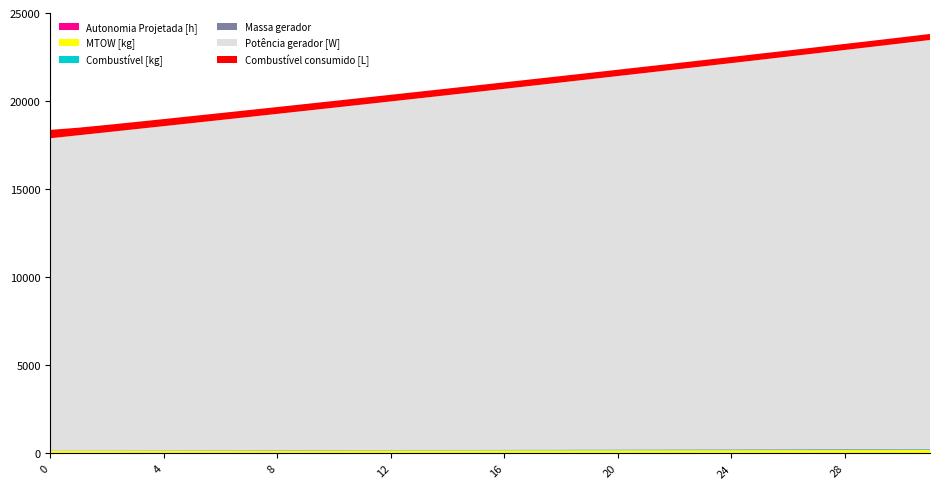

Reading left to right, what are all the values shown in this chart?

Autonomia Projetada [h]: 0=0.1	1=0.2	2=0.4	3=0.5	4=0.6	5=0.7	6=0.8	7=0.9	8=1.0	9=1.1	10=1.2	11=1.4	12=1.4	13=1.6	14=1.6	15=1.7	16=1.8	17=1.9	18=2.0	19=2.1	20=2.2	21=2.3	22=2.4	23=2.4	24=2.5	25=2.6	26=2.7	27=2.8	28=2.8	29=2.9	30=3.0	31=3.0
MTOW [kg]: 0=141.8	1=143.2	2=144.5	3=145.9	4=147.3	5=148.7	6=150.1	7=151.5	8=152.8	9=154.2	10=155.7	11=157.1	12=158.5	13=159.9	14=161.3	15=162.8	16=164.2	17=165.6	18=167.1	19=168.5	20=170.0	21=171.4	22=172.9	23=174.3	24=175.8	25=177.3	26=178.8	27=180.3	28=181.8	29=183.3	30=184.8	31=186.3
Combustível [kg]: 0=1.0	1=2.0	2=3.0	3=4.0	4=5.0	5=6.0	6=7.0	7=8.0	8=9.0	9=10.0	10=11.0	11=12.0	12=13.0	13=14.0	14=15.0	15=16.0	16=17.0	17=18.0	18=19.0	19=20.0	20=21.0	21=22.0	22=23.0	23=24.0	24=25.0	25=26.0	26=27.0	27=28.0	28=29.0	29=30.0	30=31.0	31=32.0
Massa gerador: 0=23.0	1=23.3	2=23.7	3=24.1	4=24.5	5=24.9	6=25.2	7=25.6	8=26.0	9=26.4	10=26.8	11=27.2	12=27.6	13=28.1	14=28.5	15=28.9	16=29.4	17=29.8	18=30.2	19=30.7	20=31.1	21=31.6	22=32.1	23=32.5	24=33.0	25=33.5	26=34.0	27=34.5	28=34.9	29=35.4	30=36.0	31=36.5
Potência gerador [W]: 0=17723.4	1=17891.9	2=18060.8	3=18230.3	4=18400.4	5=18570.9	6=18742.0	7=18913.7	8=19085.8	9=19258.5	10=19431.8	11=19605.7	12=19780.1	13=19955.2	14=20130.7	15=20306.8	16=20483.6	17=20660.9	18=20838.8	19=21017.3	20=21196.5	21=21376.2	22=21556.6	23=21737.6	24=21919.3	25=22101.6	26=22284.5	27=22468.1	28=22652.5	29=22837.5	30=23023.1	31=23209.4
Combustível consumido [L]: 0=476.4	1=430.4	2=415.8	3=407.5	4=401.8	5=398.1	6=394.5	7=390.8	8=388.1	9=385.6	10=382.9	11=380.4	12=377.8	13=375.6	14=373.8	15=371.7	16=369.3	17=367.2	18=364.5	19=361.4	20=359.6	21=358.1	22=353.5	23=353.7	24=349.4	25=349.7	26=344.9	27=344.7	28=345.1	29=342.4	30=341.9	31=343.3